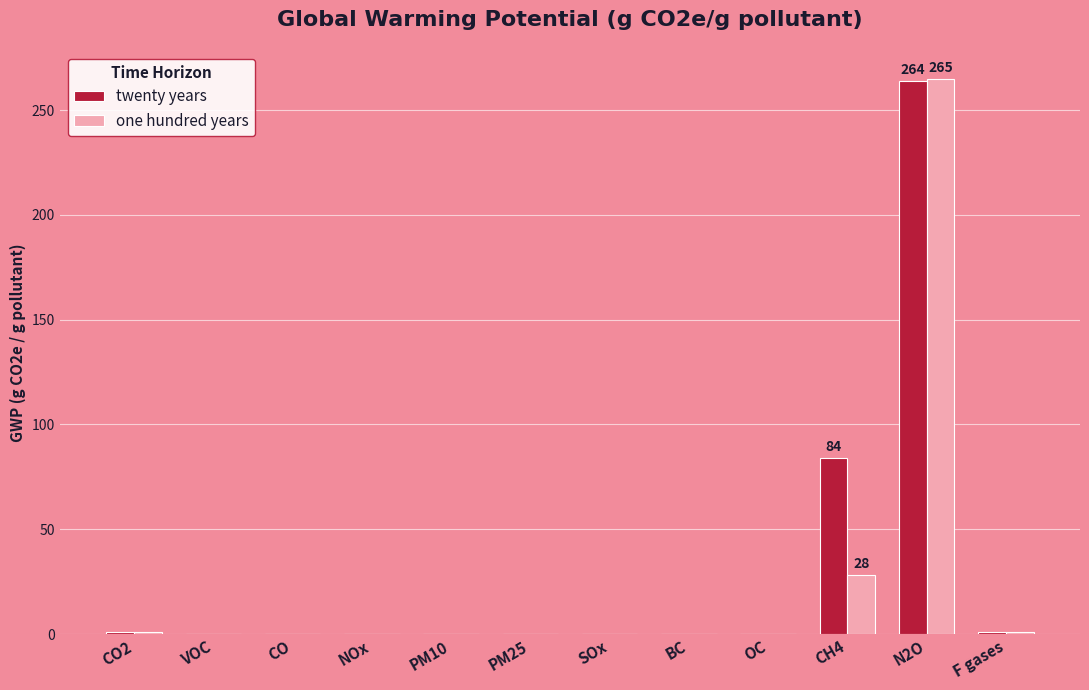

The value of one hundred years at PM10 is -150. True or false?

False